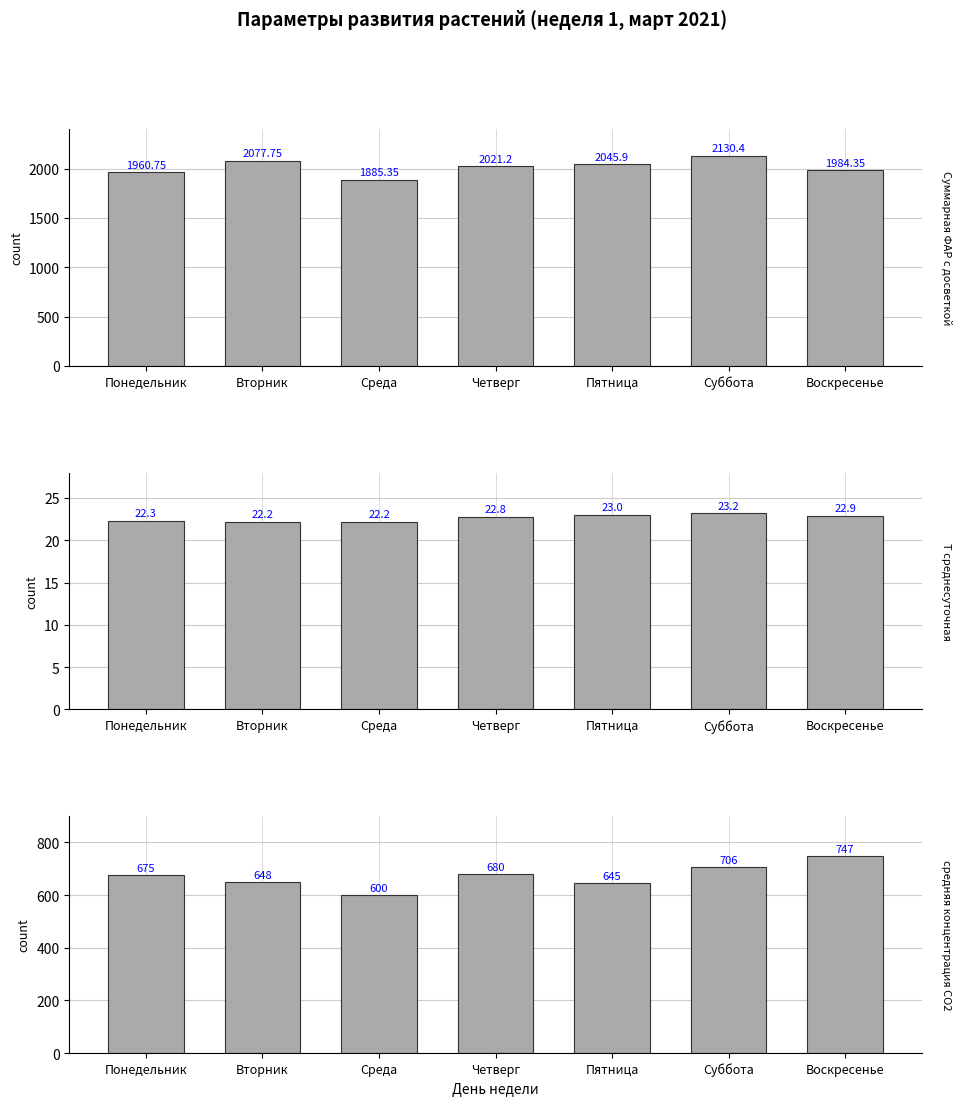

Which series changed the most between Суббота and Воскресенье?

Суммарная ФАР с досветкой